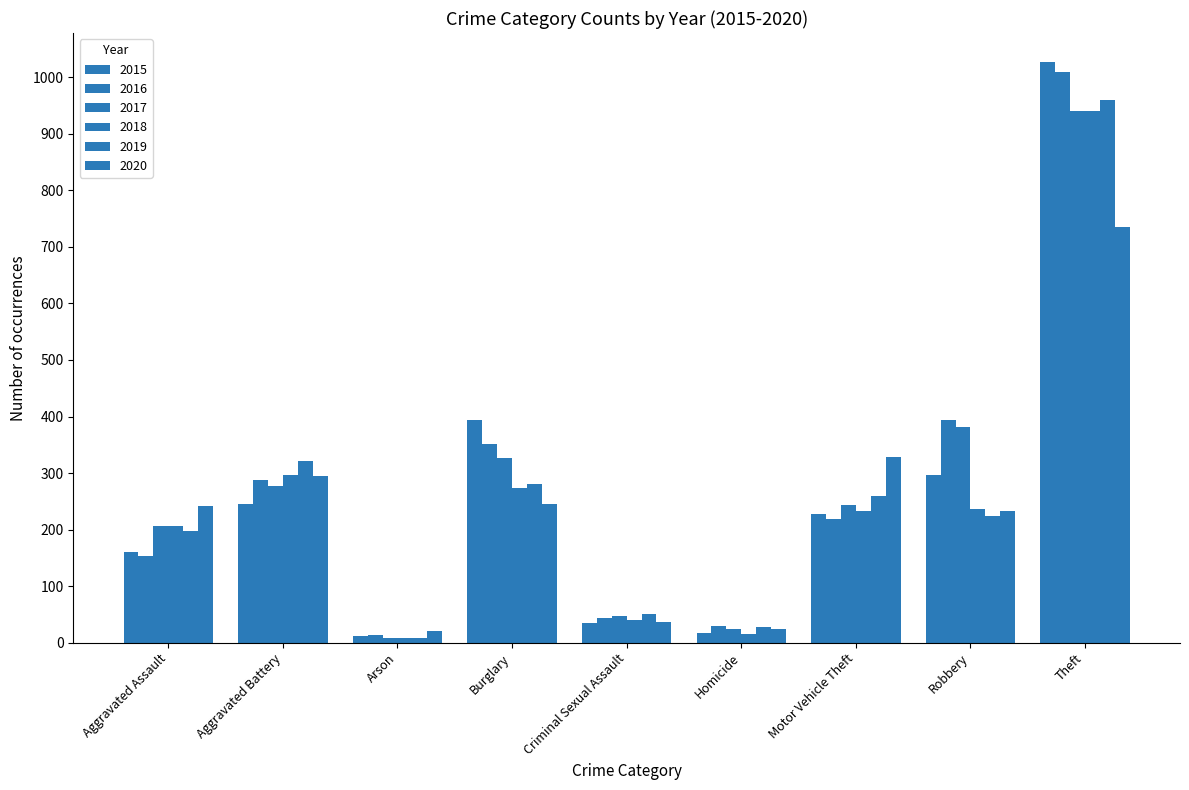

Are the bars grouped side by side (vs. stacked)?

Yes